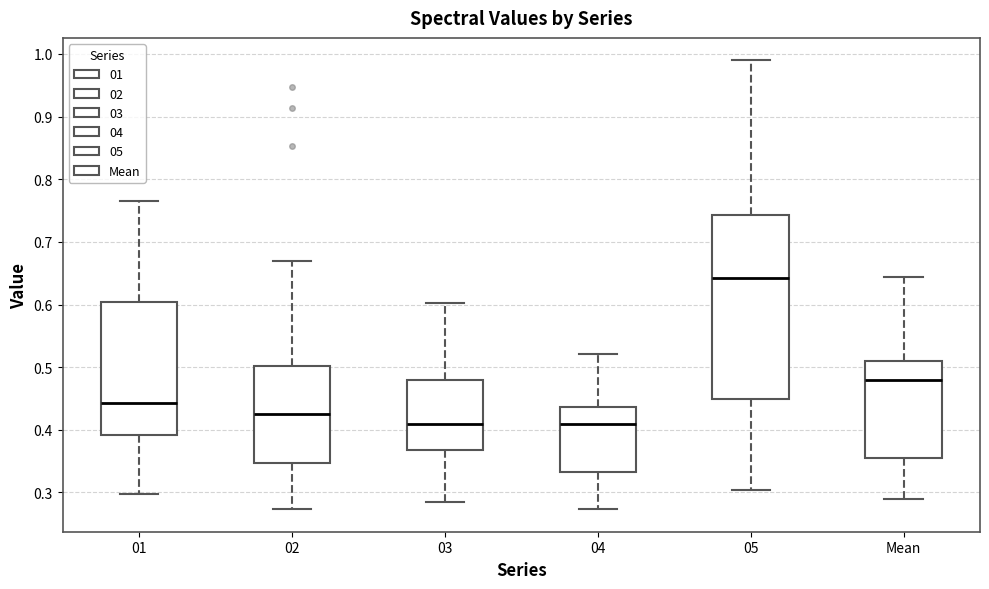

Reading left to right, read every box against the y-axis: the position of its median line, the range the box covers, and the ends of its whiskers. The values are not printed on the chart, so give them approximately, as read against the axis.

01: median 0.44, box 0.39 to 0.60, whiskers 0.30 to 0.76
02: median 0.43, box 0.35 to 0.50, whiskers 0.27 to 0.67
03: median 0.41, box 0.37 to 0.48, whiskers 0.29 to 0.60
04: median 0.41, box 0.33 to 0.44, whiskers 0.27 to 0.52
05: median 0.64, box 0.45 to 0.74, whiskers 0.30 to 0.99
Mean: median 0.48, box 0.35 to 0.51, whiskers 0.29 to 0.64